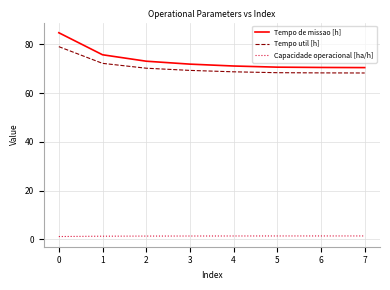

Is it true that Tempo util [h] equals 68.7 at 4?

True